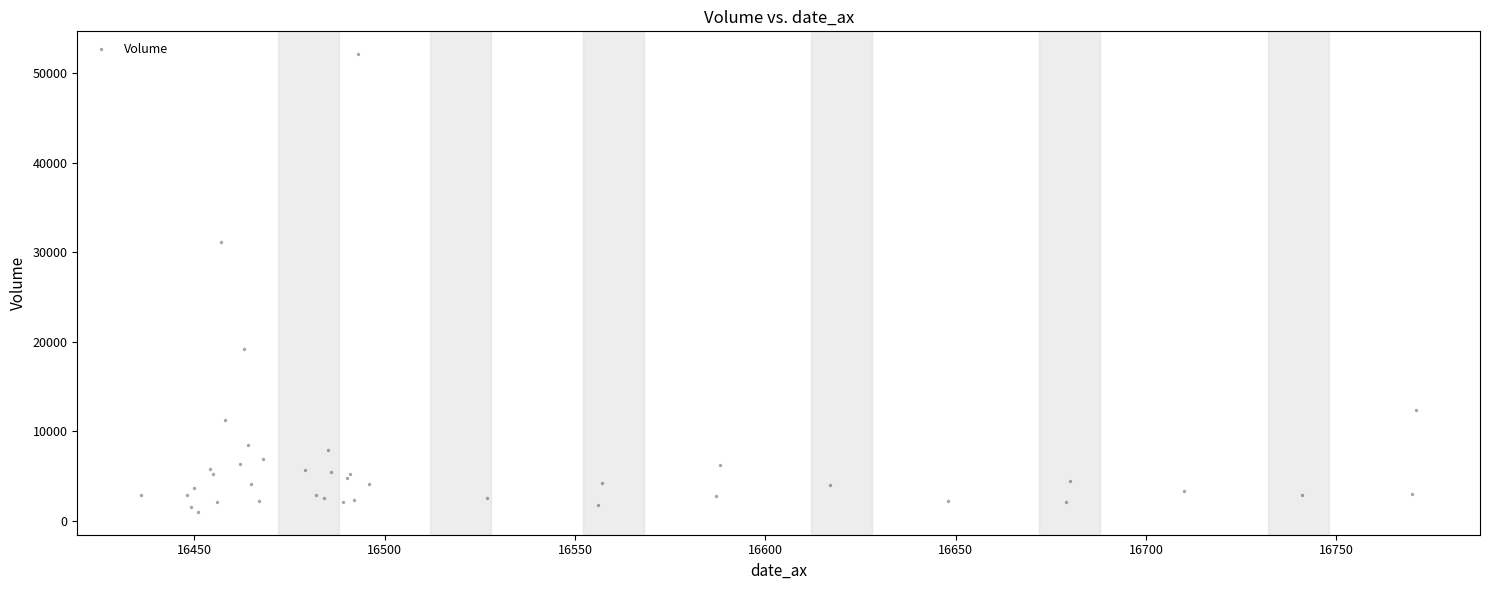

What Y value in the scatter plot is closest to 26563?

31113